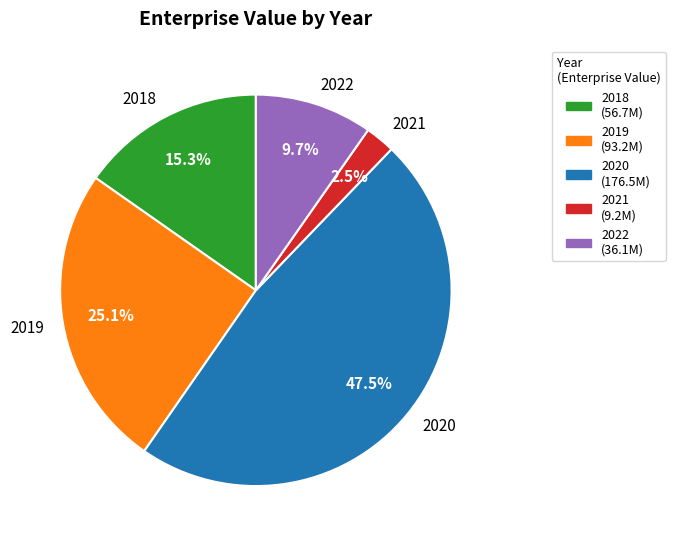

Which has a higher value, 2020 or 2021?

2020